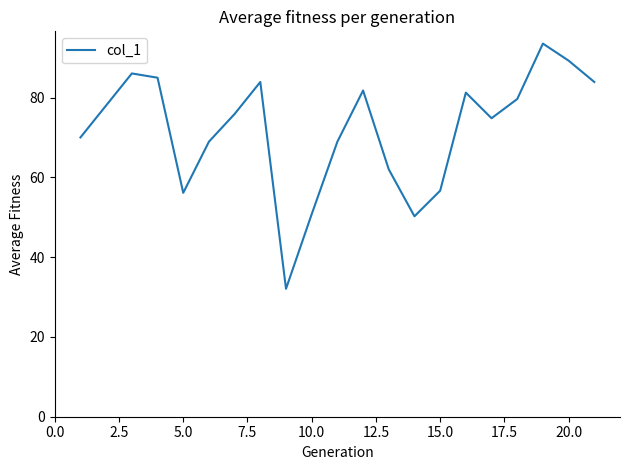

What is the maximum value shown in the chart?

93.6